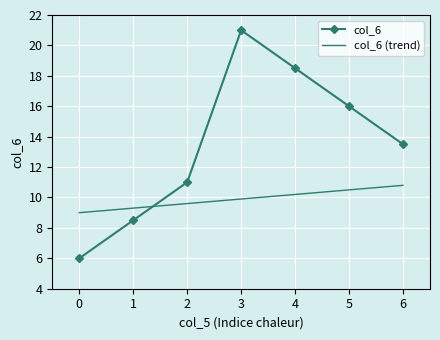

Which series has the largest total across all categories?

col_6